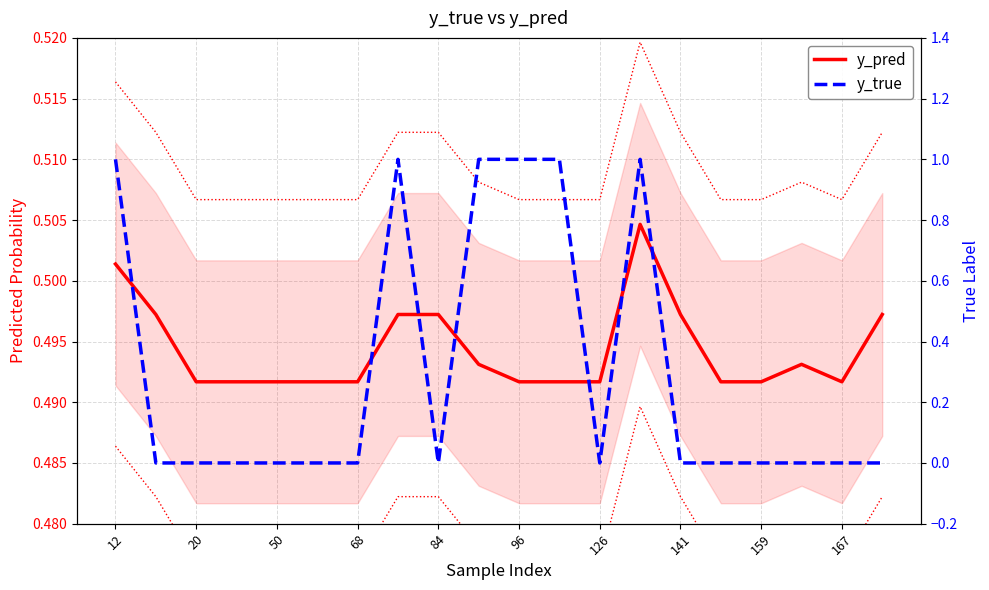

Where is y_pred nearest to the value 0?

20